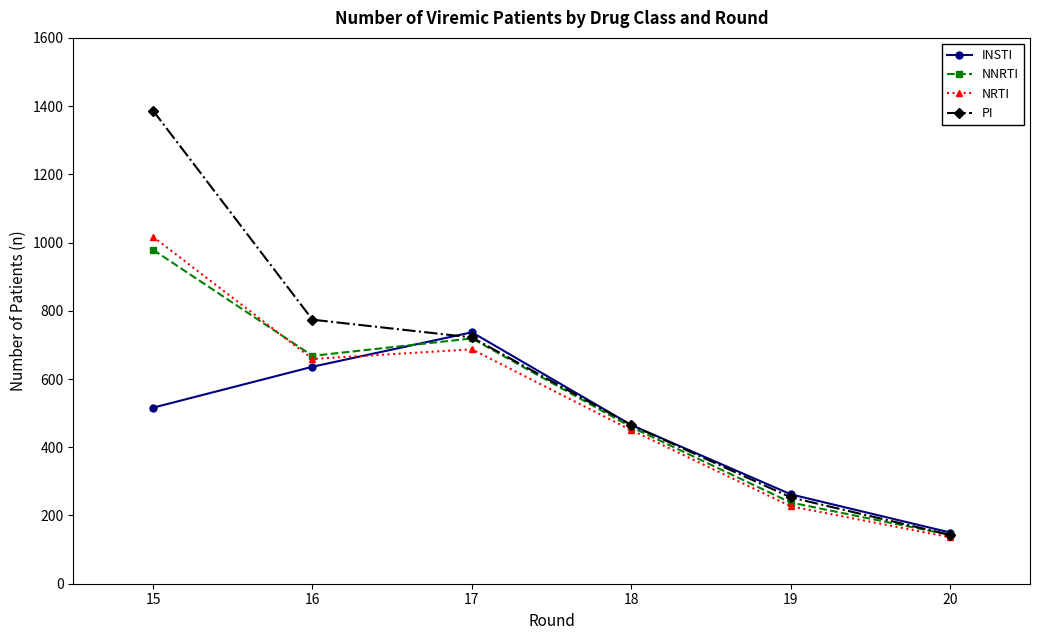

At which category does NRTI reach its first local valley?

16